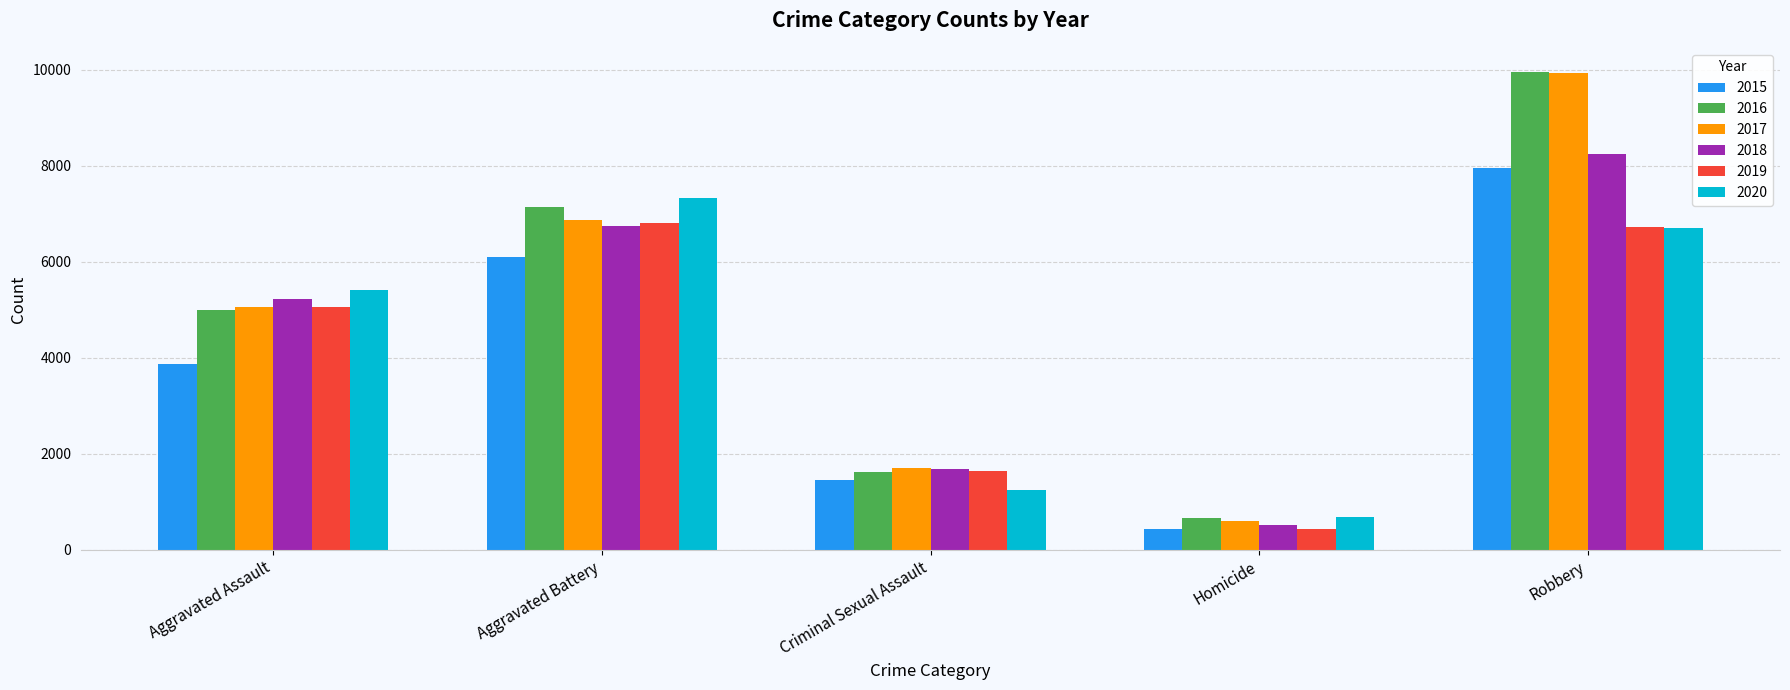

Does the chart contain any negative values?

No